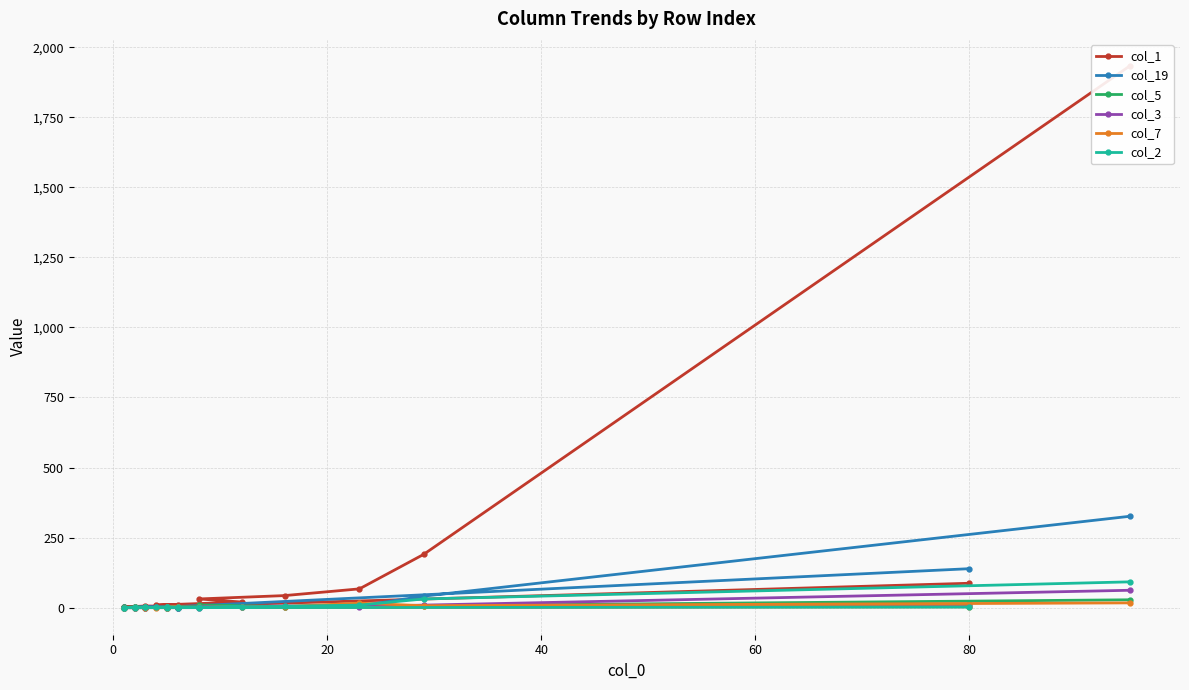

What is the difference between the second highest and minimum values in the col_1 series?

189